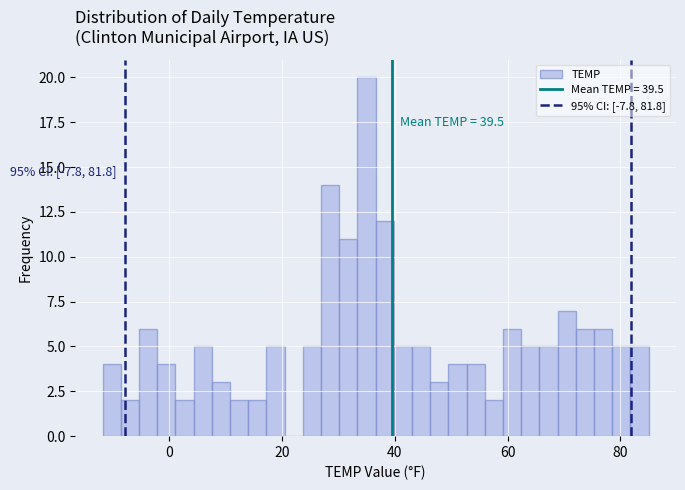

Read against the x-axis, roughly where is the centre of the tallest bar?

34